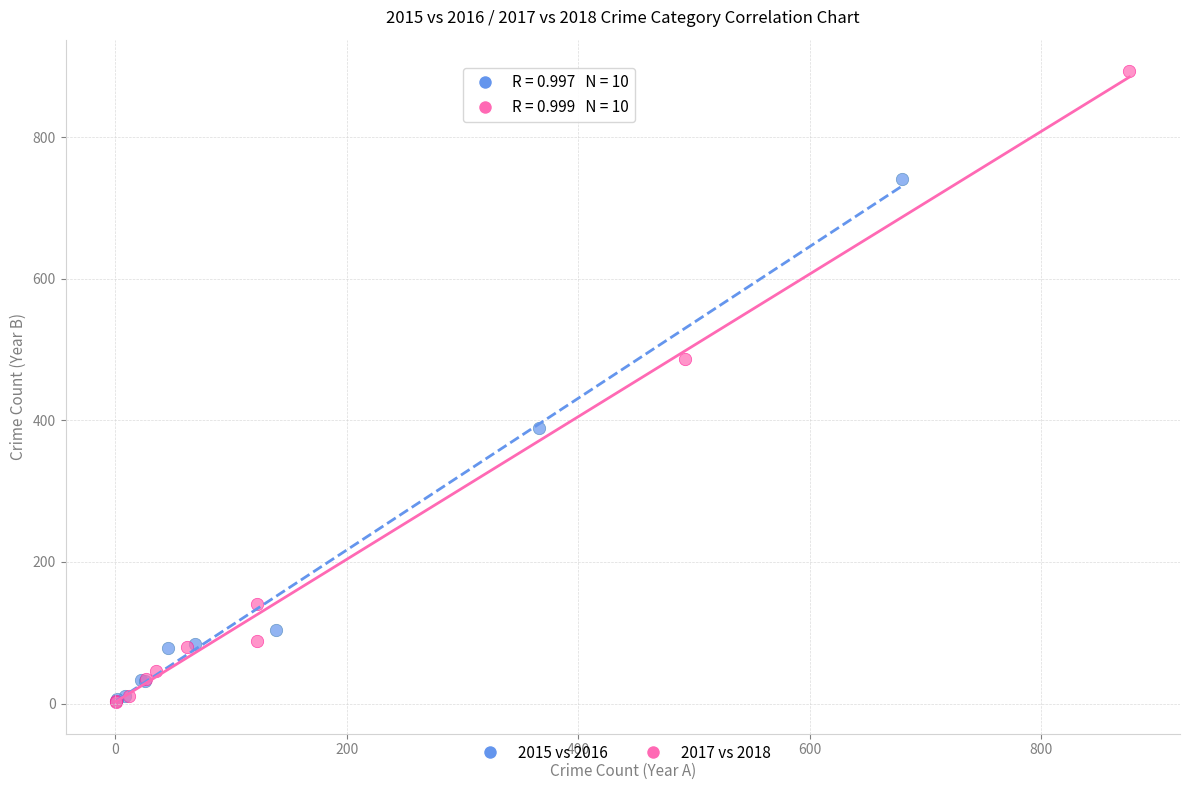

Which series reaches the maximum Y coordinate?

2017 vs 2018